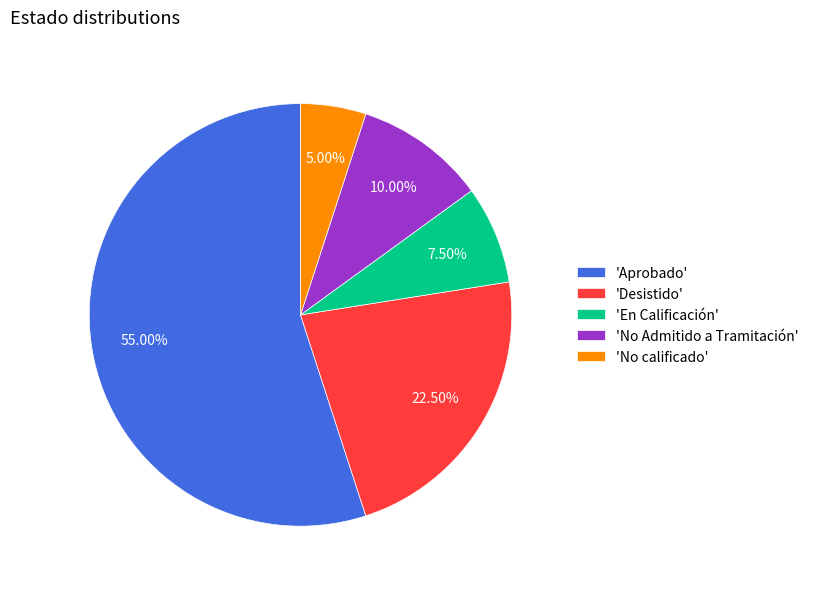

What is the smallest slice in the pie chart?

'No calificado'